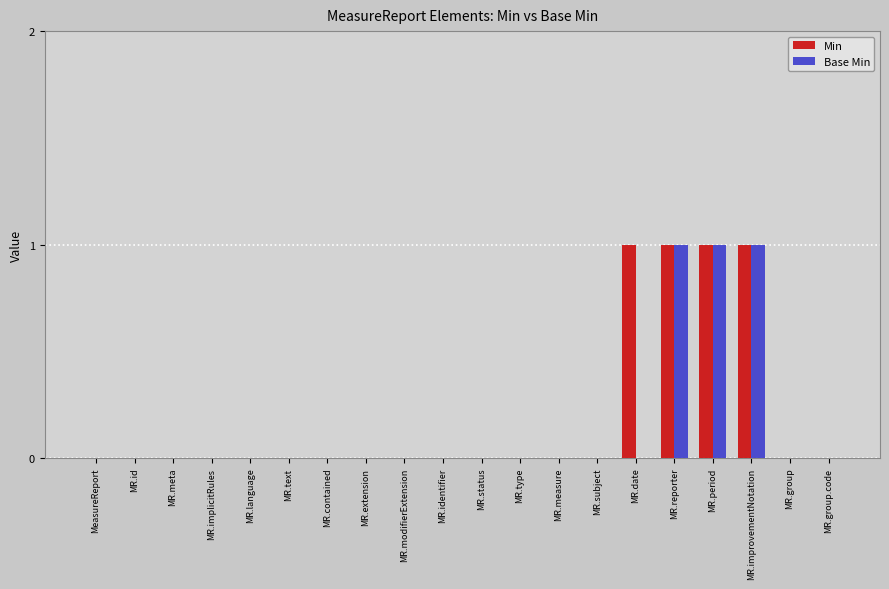

Is the value of Min at MR.subject greater than the value of Base Min at MR.reporter?

No